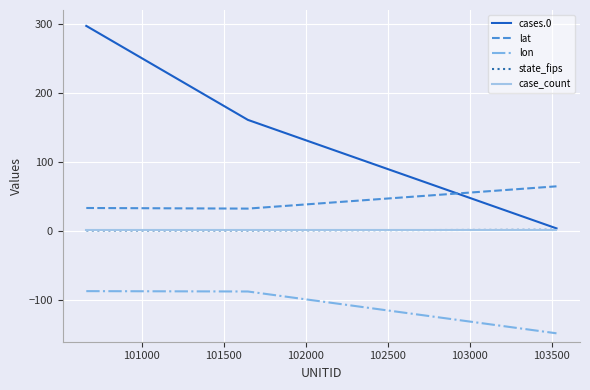

Count the number of categories in the chart.

3